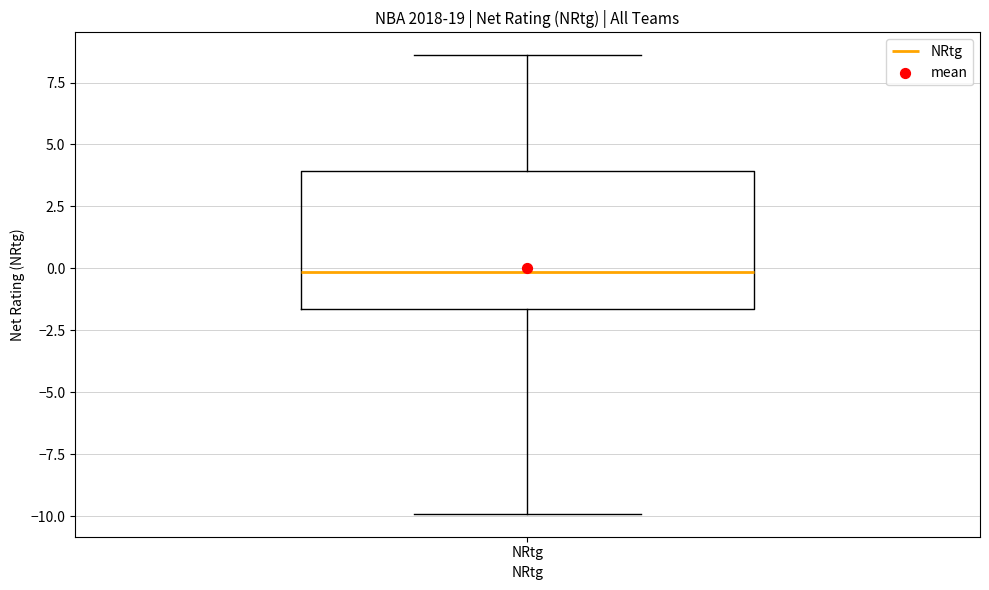

Transcribe this box plot: give where the median line is, the range the box spans, and where the two whiskers end, as read against the y-axis. The values are not printed on the chart, so give them approximately, as read against the axis.

median 0.0, box -1.5 to 4.0, whiskers -10.0 to 8.5